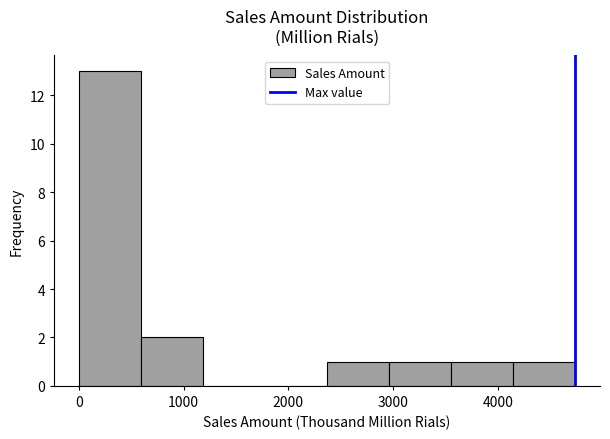

How tall is the bar that spans 3000 to 3600 on the x-axis? Neither the bar edges nor the heights are printed on the chart, so give them approximately, as read against the axes.

1